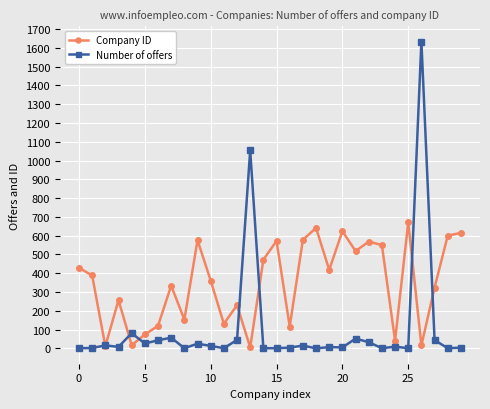

What is the maximum value shown in the chart?

1633